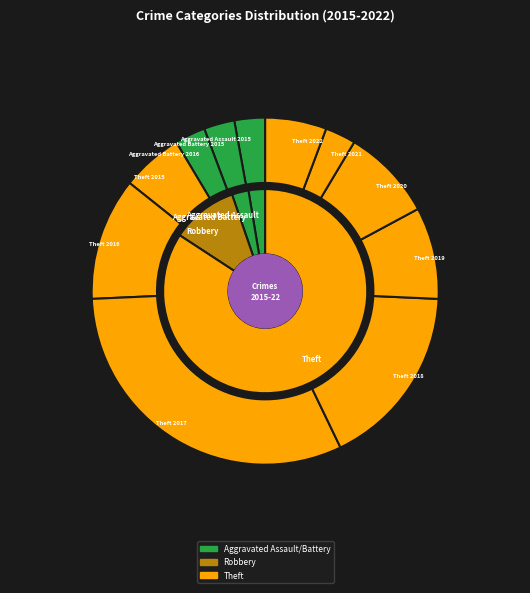

Is it true that Aggravated Battery 2015 is 16% of the pie?

False